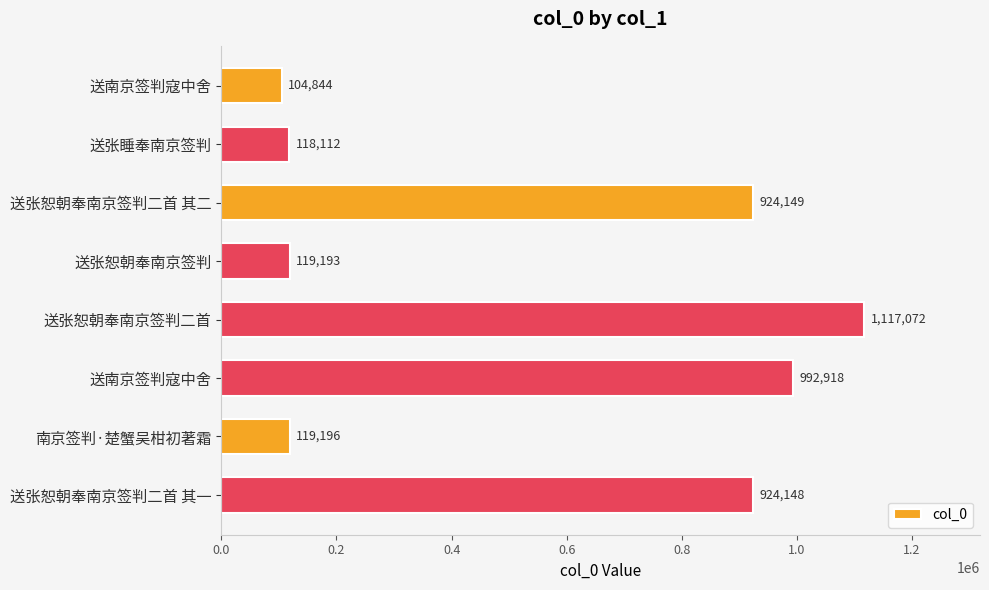

Are the bars horizontal?

Yes